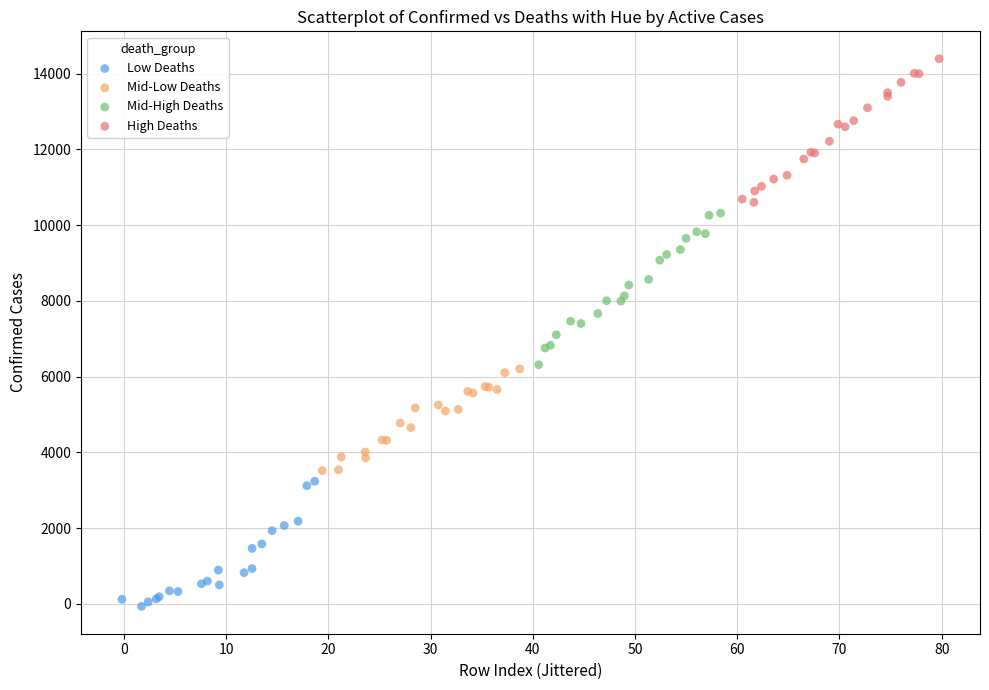

Which series contains the highest Y value?

High Deaths